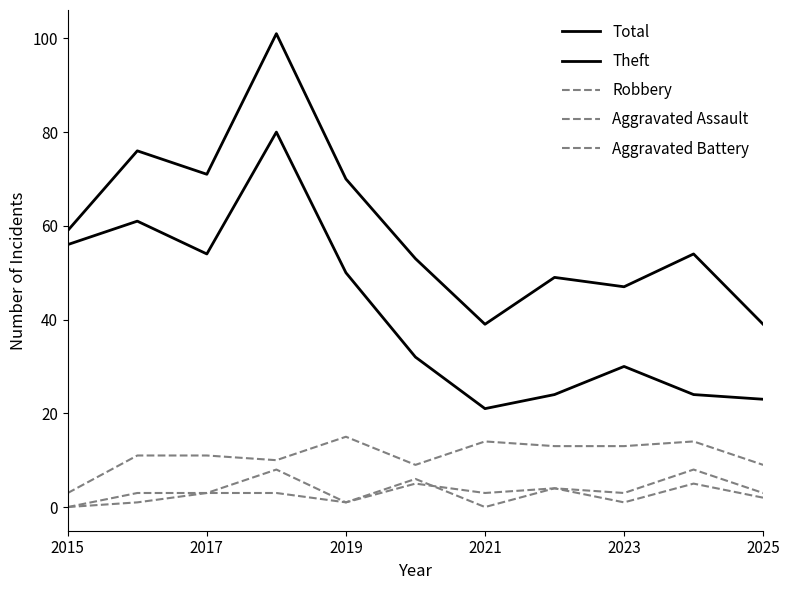

How many lines are shown in the chart?

5